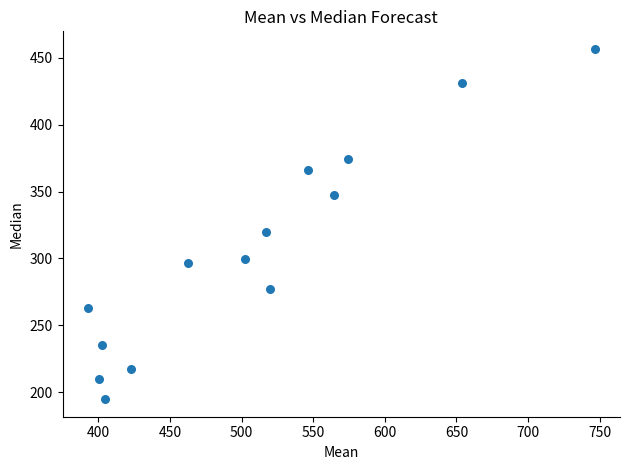

What Y value in the scatter plot is closest to 325?

320.0